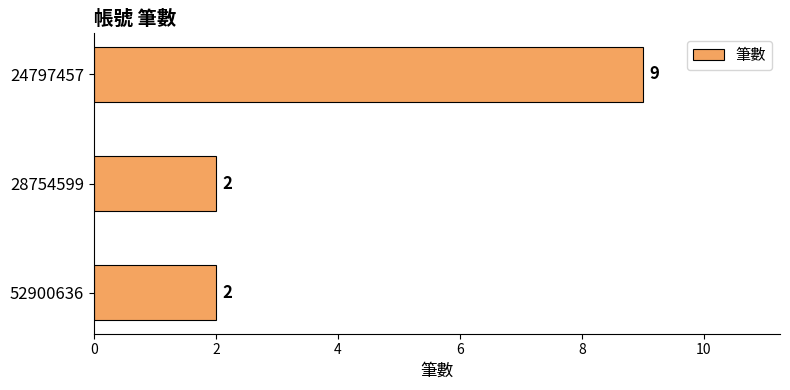

The value at 24797457 is 5. True or false?

False